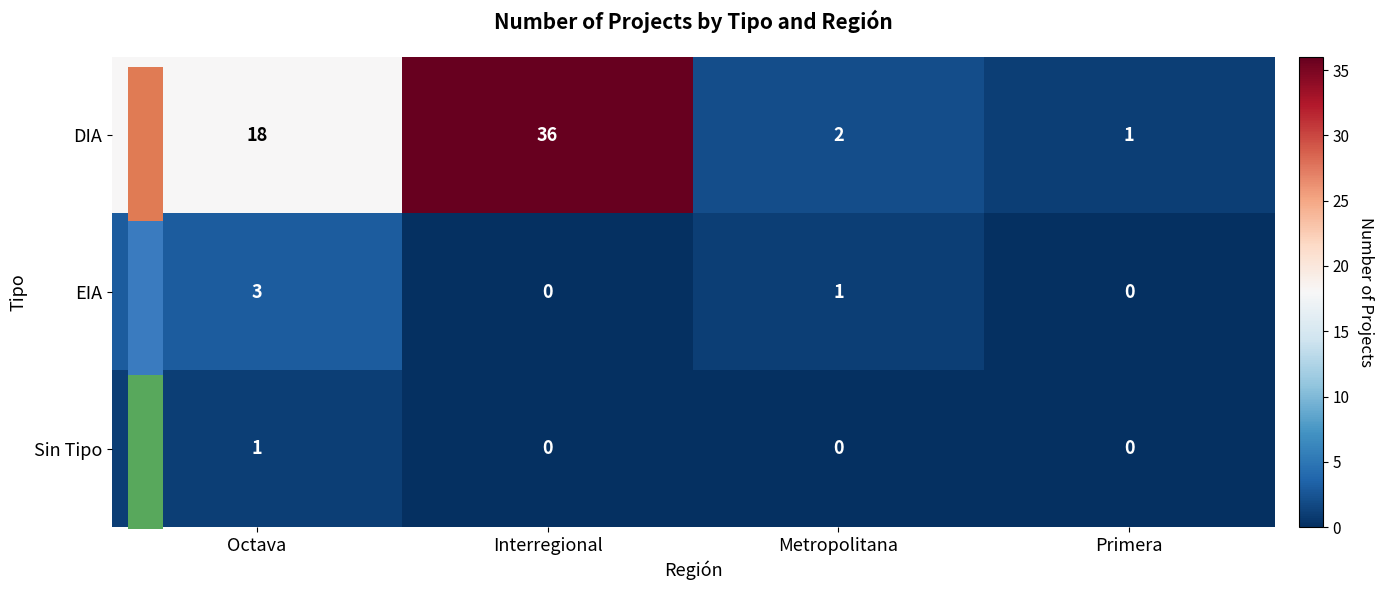

The value of EIA at Octava is 3. True or false?

True